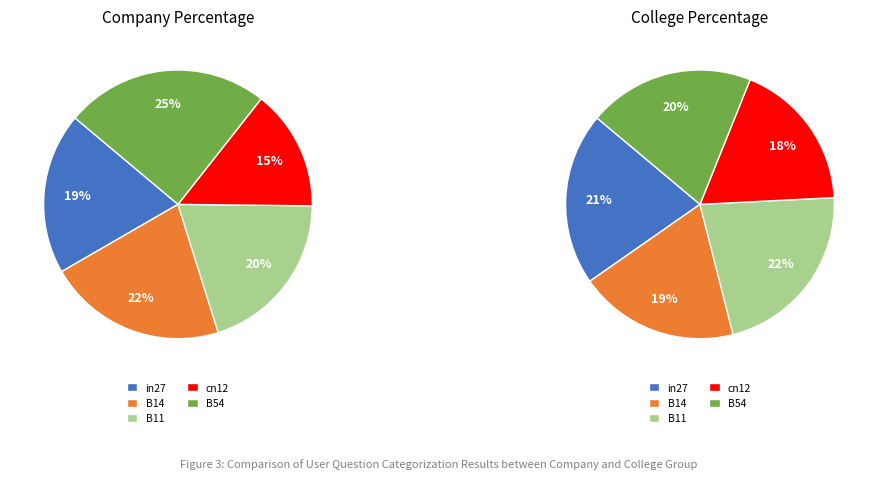

Between B14 and B11, which is larger?

B14